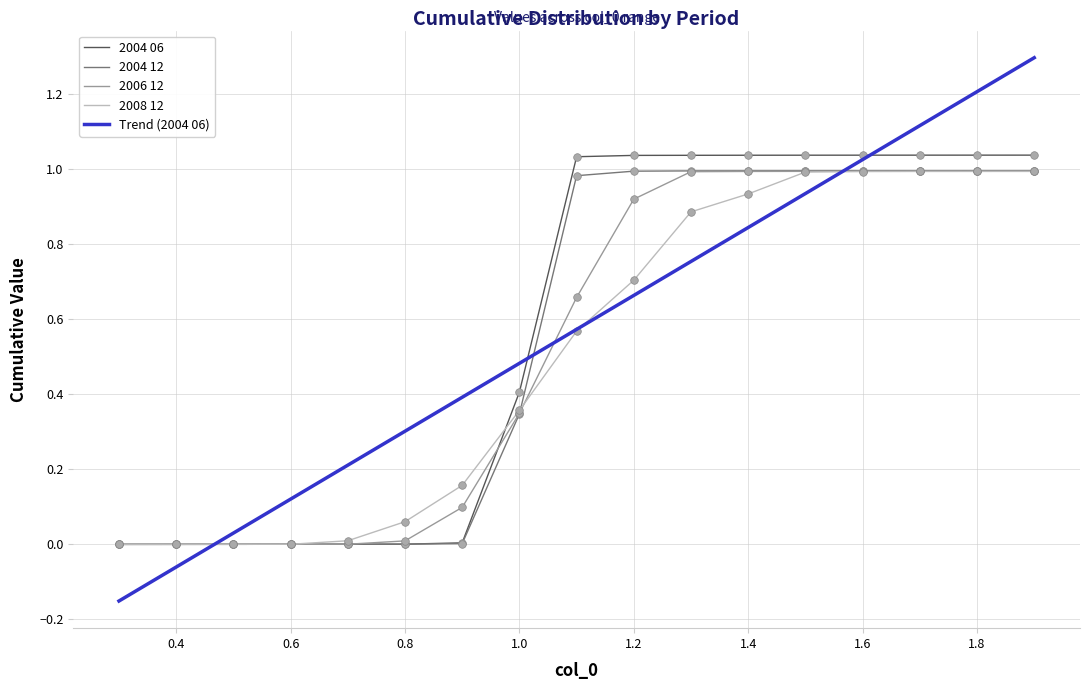

Which series has the widest spread of values?

Trend (2004 06)